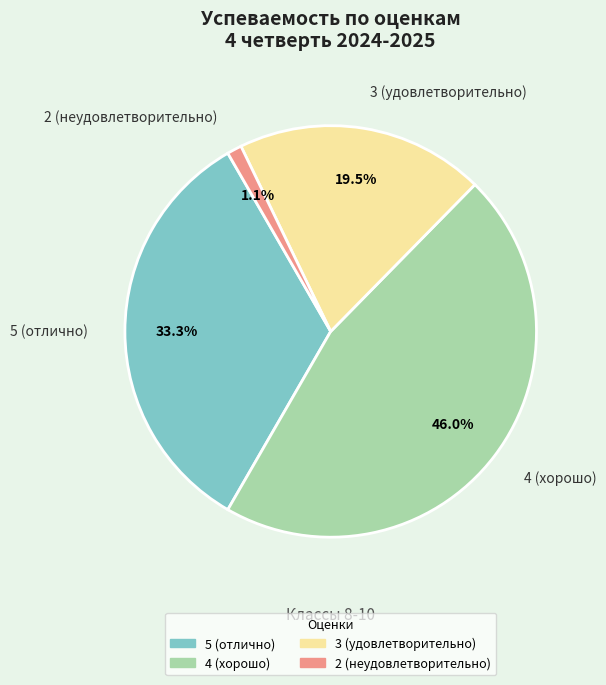

Which category has the smallest portion of the pie?

2 (неудовлетворительно)